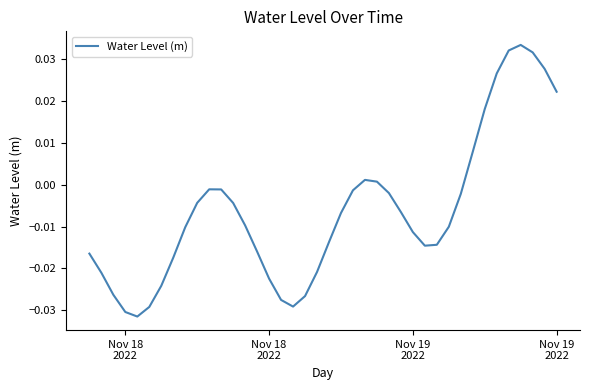

Does the chart have visible grid lines?

No